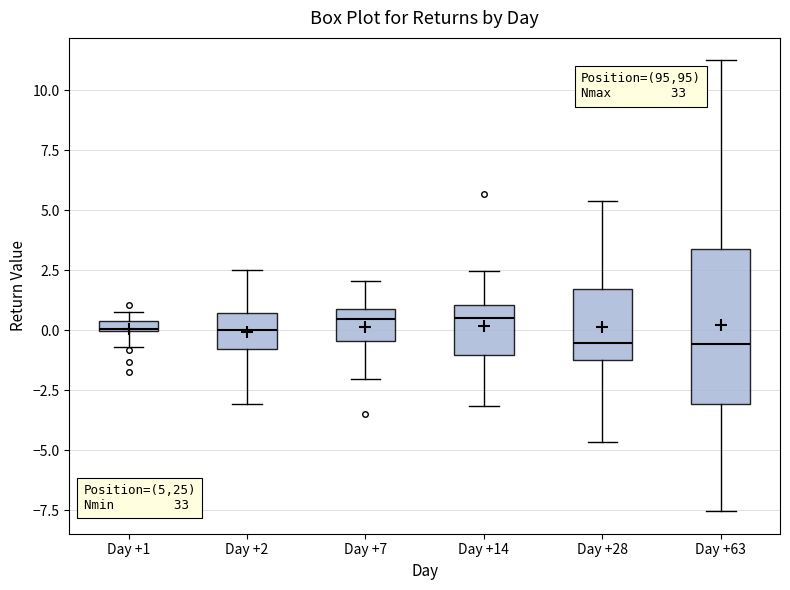

Which box is the tallest, from its lower edge to its upper edge?

Day +63